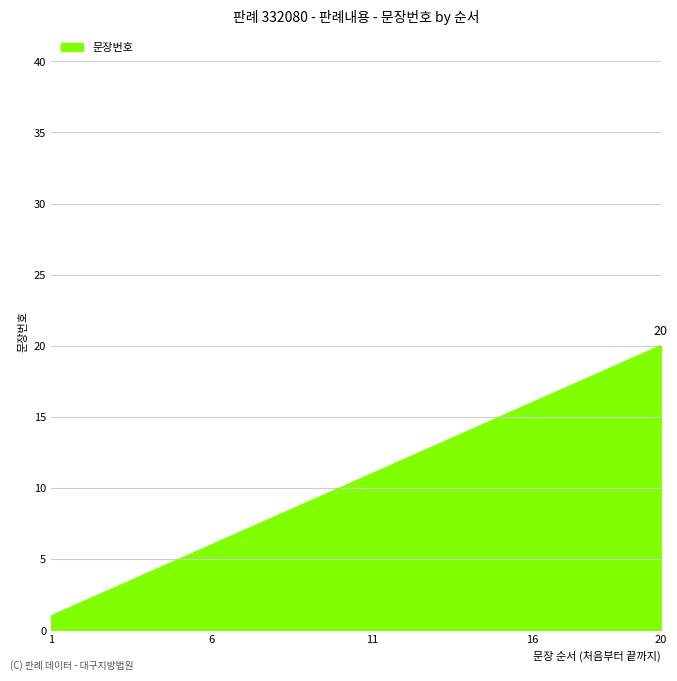

What is the greatest value displayed?

20